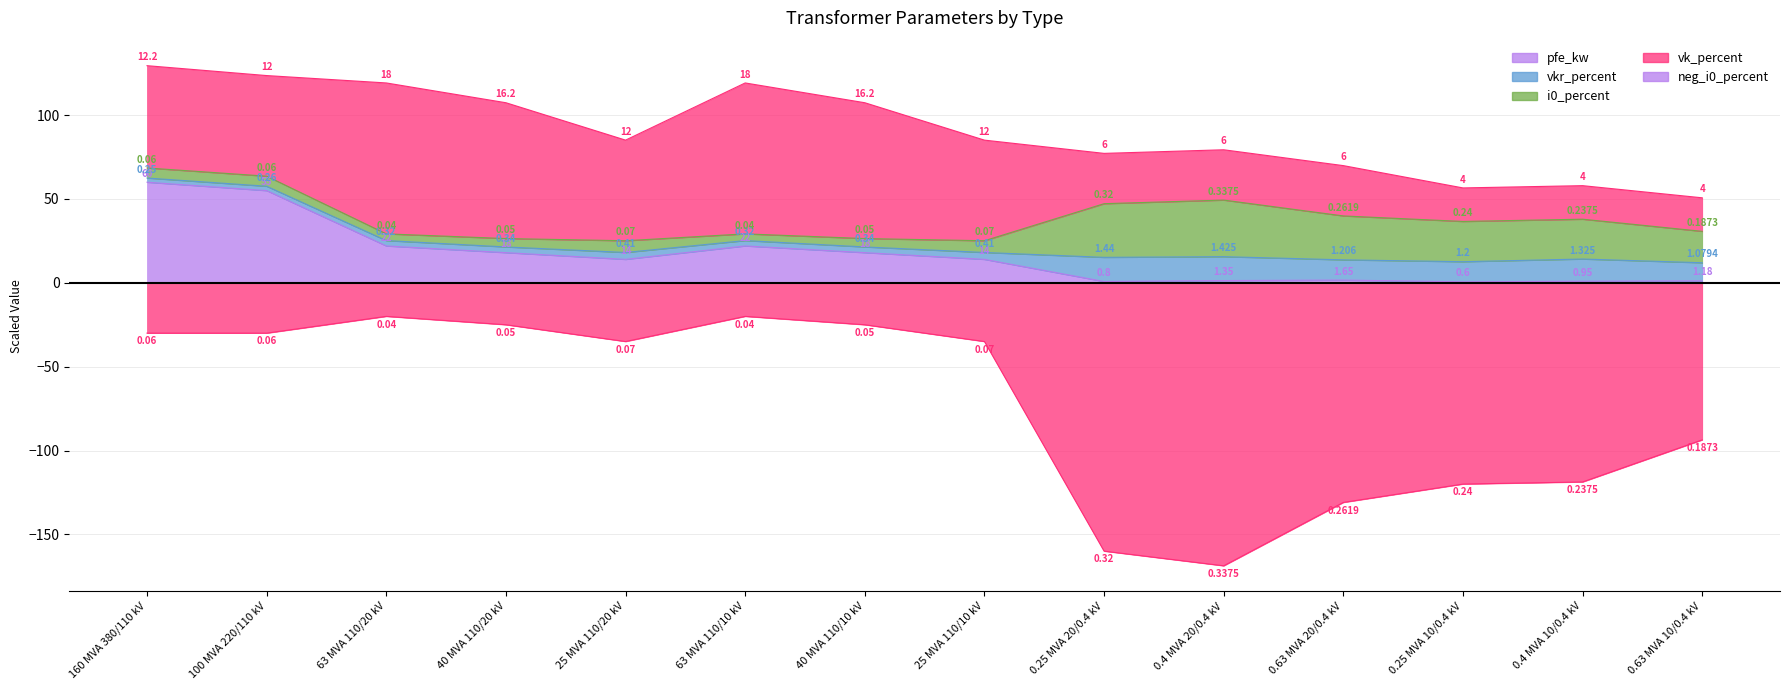

Which series has the largest range (max minus min)?

vkr_percent